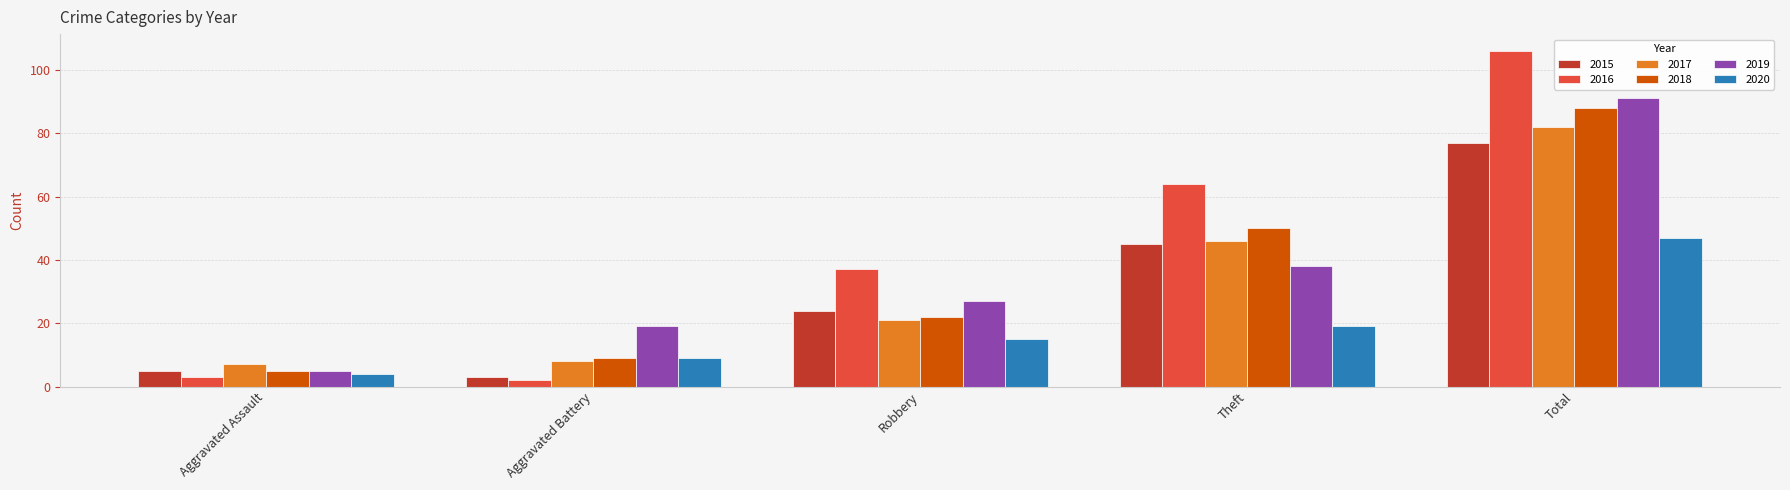

What is the sum of the 2015 values at Total and Robbery?

101